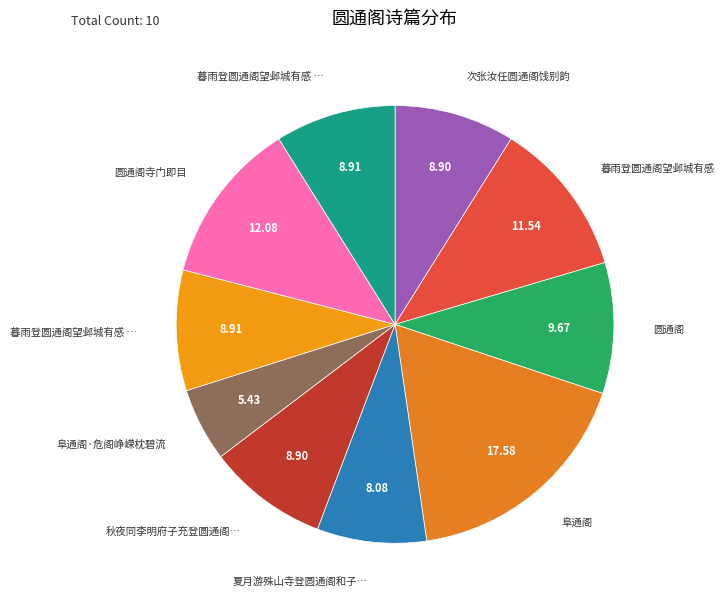

To the nearest percent, what is the difference between the largest and smallest slice percentages?

12%